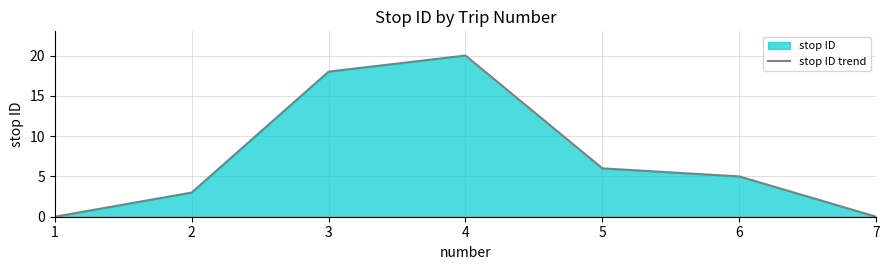

How many values exceed 5?

3